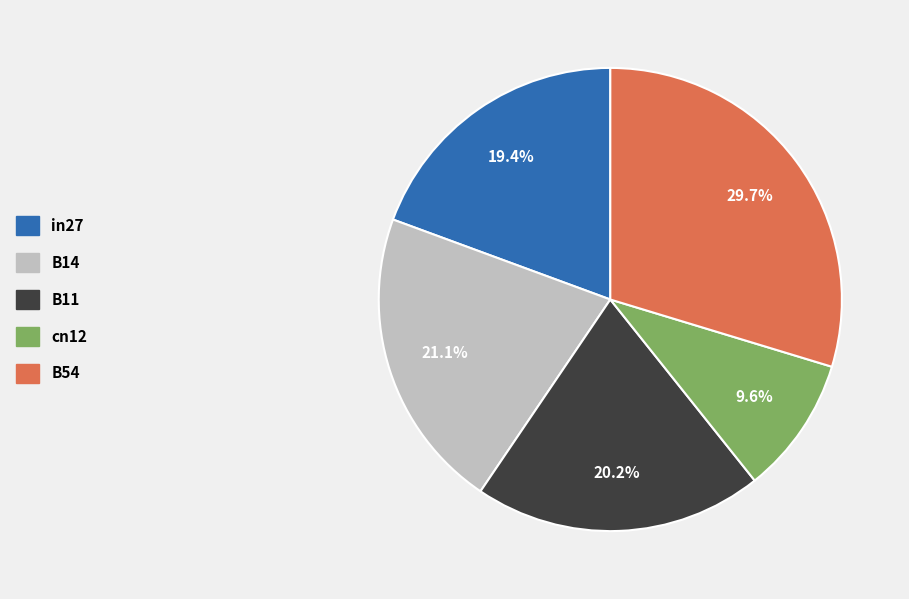

To the nearest percent, what portion does in27 represent?

19%